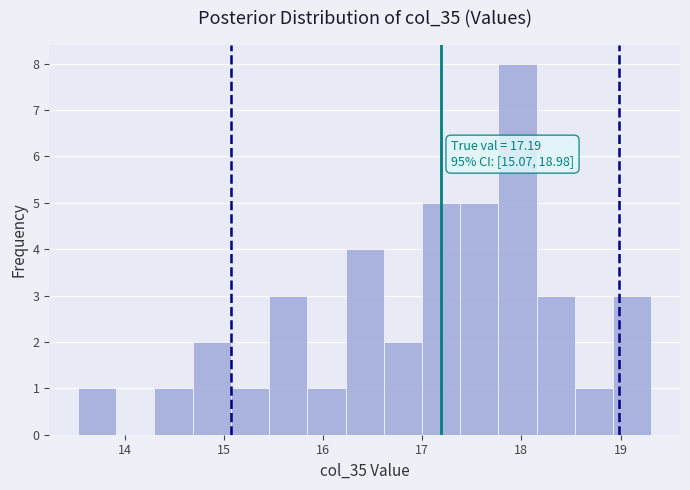

Around what value on the x-axis is the tallest bar? Give the approximate position of its centre, as read against the axis.

18.0